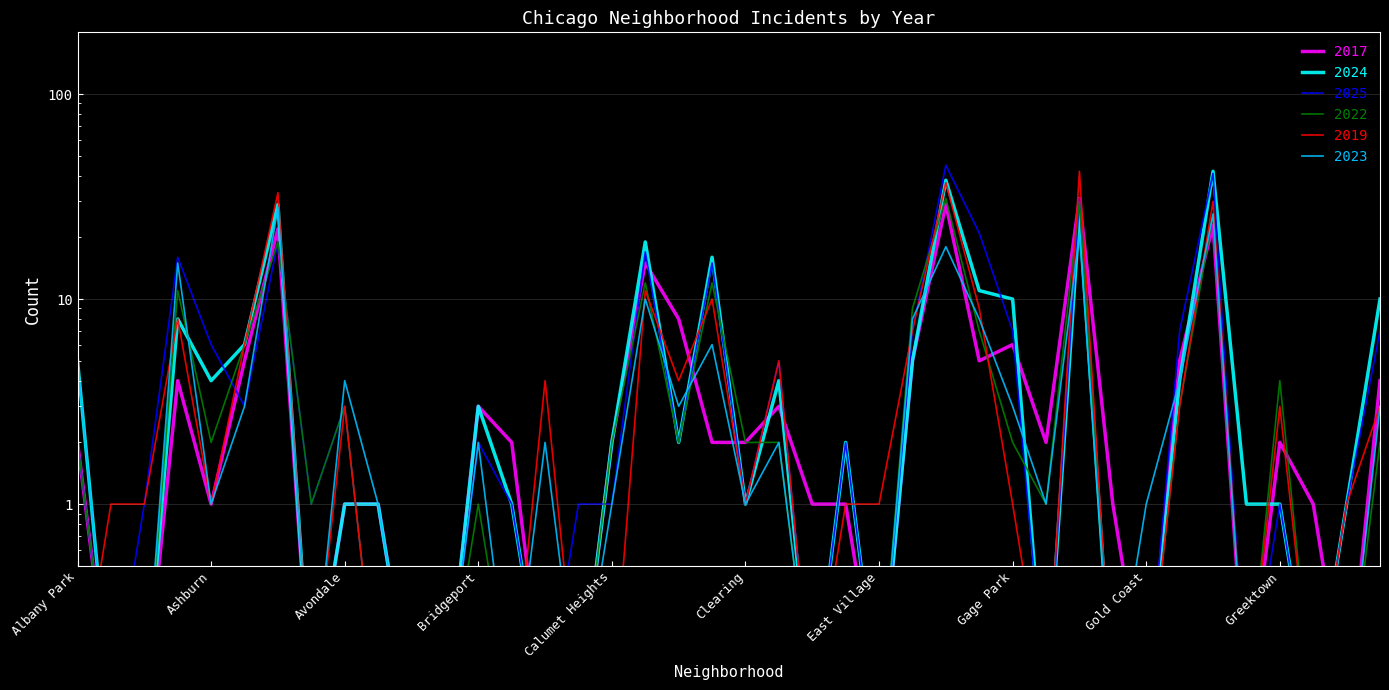

Reading left to right, transcribe all the data shown in this chart.

2017: 2.0	0.1	0.1	4.0	1.0	5.0	22.0	0.1	1.0	1.0	0.1	0.1	3.0	2.0	0.1	0.1	2.0	15.0	8.0	2.0	2.0	3.0	1.0	1.0	0.1	5.0	29.0	5.0	6.0	2.0	31.0	1.0	0.1	5.0	23.0	0.1	2.0	1.0	0.1	4.0
2024: 5.0	0.1	0.1	8.0	4.0	6.0	29.0	0.1	1.0	1.0	0.1	0.1	3.0	1.0	0.1	0.1	2.0	19.0	2.0	16.0	1.0	4.0	0.1	2.0	0.1	5.0	38.0	11.0	10.0	0.1	26.0	0.1	0.1	4.0	42.0	1.0	1.0	0.1	1.0	10.0
2025: 2.0	0.1	1.0	16.0	6.0	3.0	19.0	1.0	3.0	0.1	0.1	0.1	2.0	1.0	0.1	1.0	1.0	17.0	2.0	15.0	1.0	5.0	0.1	2.0	0.1	7.0	45.0	21.0	7.0	0.1	31.0	0.1	0.1	7.0	41.0	0.1	1.0	0.1	1.0	7.0
2022: 2.0	0.1	0.1	11.0	2.0	6.0	19.0	1.0	3.0	0.1	0.1	0.1	1.0	0.1	0.1	0.1	2.0	12.0	2.0	12.0	2.0	2.0	0.1	0.1	0.1	9.0	31.0	7.0	2.0	1.0	30.0	0.1	0.1	3.0	26.0	0.1	4.0	0.1	0.1	2.0
2019: 0.1	1.0	1.0	8.0	1.0	6.0	33.0	0.1	3.0	0.1	0.1	0.1	0.1	0.1	4.0	0.1	0.1	11.0	4.0	10.0	1.0	5.0	0.1	1.0	1.0	7.0	37.0	9.0	1.0	0.1	42.0	0.1	0.1	3.0	30.0	0.1	3.0	0.1	1.0	3.0
2023: 5.0	0.1	0.1	15.0	1.0	3.0	28.0	0.1	4.0	1.0	0.1	0.1	2.0	0.1	2.0	0.1	1.0	10.0	3.0	6.0	1.0	2.0	0.1	0.1	0.1	8.0	18.0	8.0	3.0	1.0	21.0	0.1	1.0	4.0	26.0	0.1	0.1	0.1	0.1	3.0